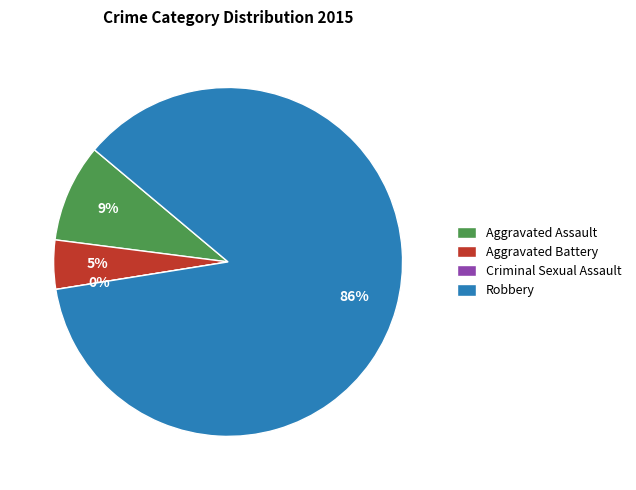

What percentage is the Aggravated Assault slice, to the nearest percent?

9%